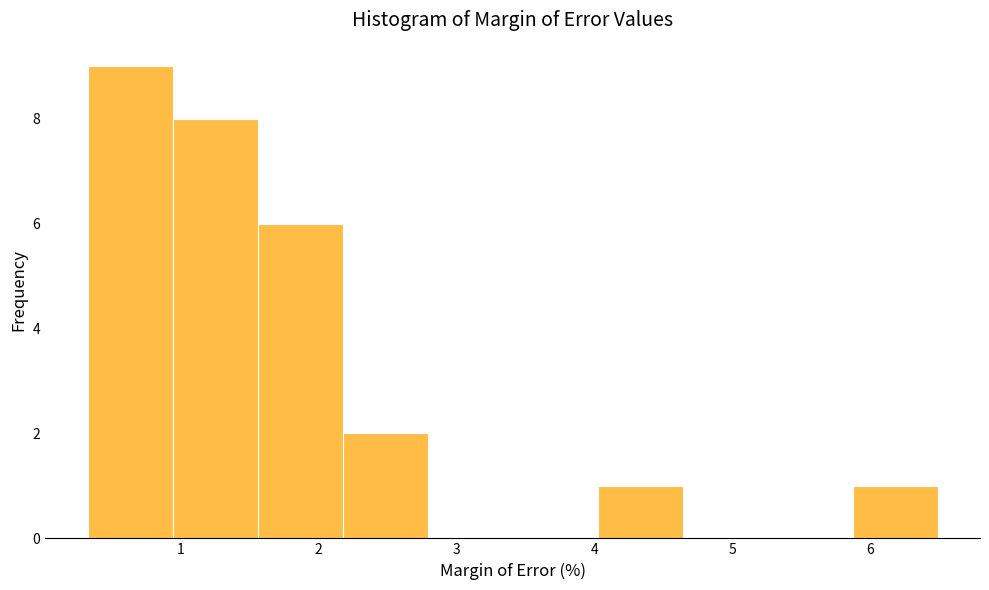

How tall is the bar that spans 0.3 to 0.9 on the x-axis? Neither the bar edges nor the heights are printed on the chart, so give them approximately, as read against the axes.

9